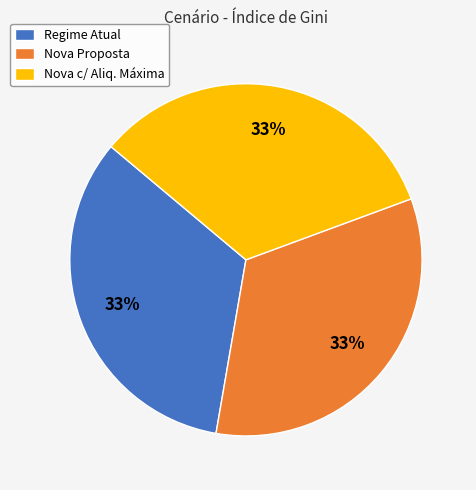

To the nearest percent, what percentage of the pie is Nova Proposta?

33%